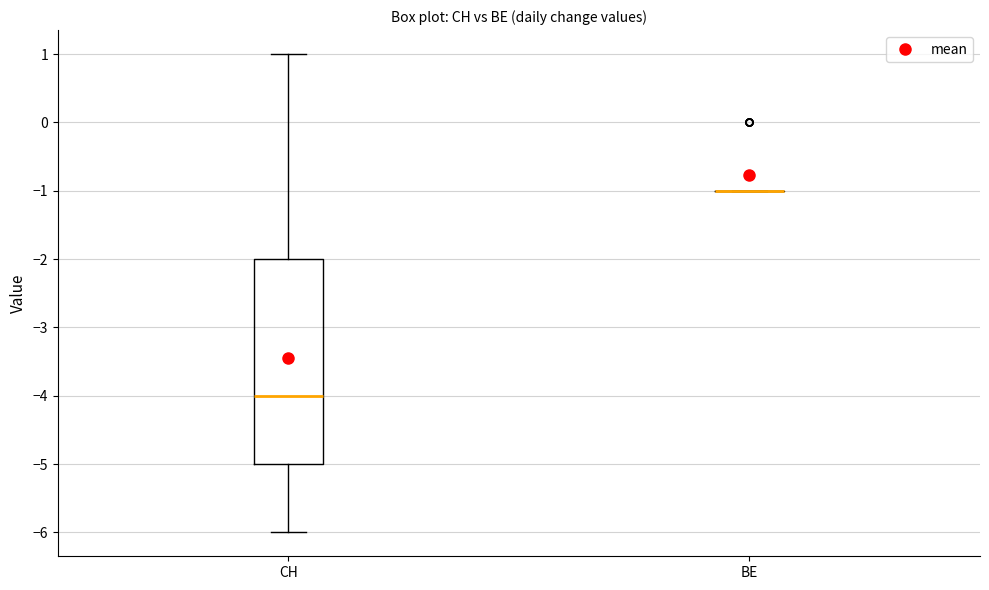

Reading left to right, transcribe this box plot: for each box, give where its median line is, the range the box spans, and where its two whiskers end, as read against the y-axis. The values are not printed on the chart, so give them approximately, as read against the axis.

CH: median -4, box -5 to -2, whiskers -6 to 1
BE: box collapsed to a line at -1, whiskers -1 to -1